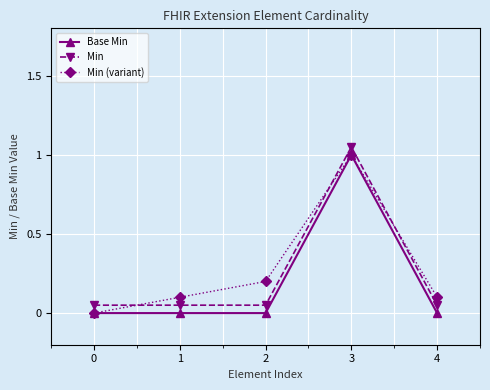

At how many categories does at least one series exceed 0?

5